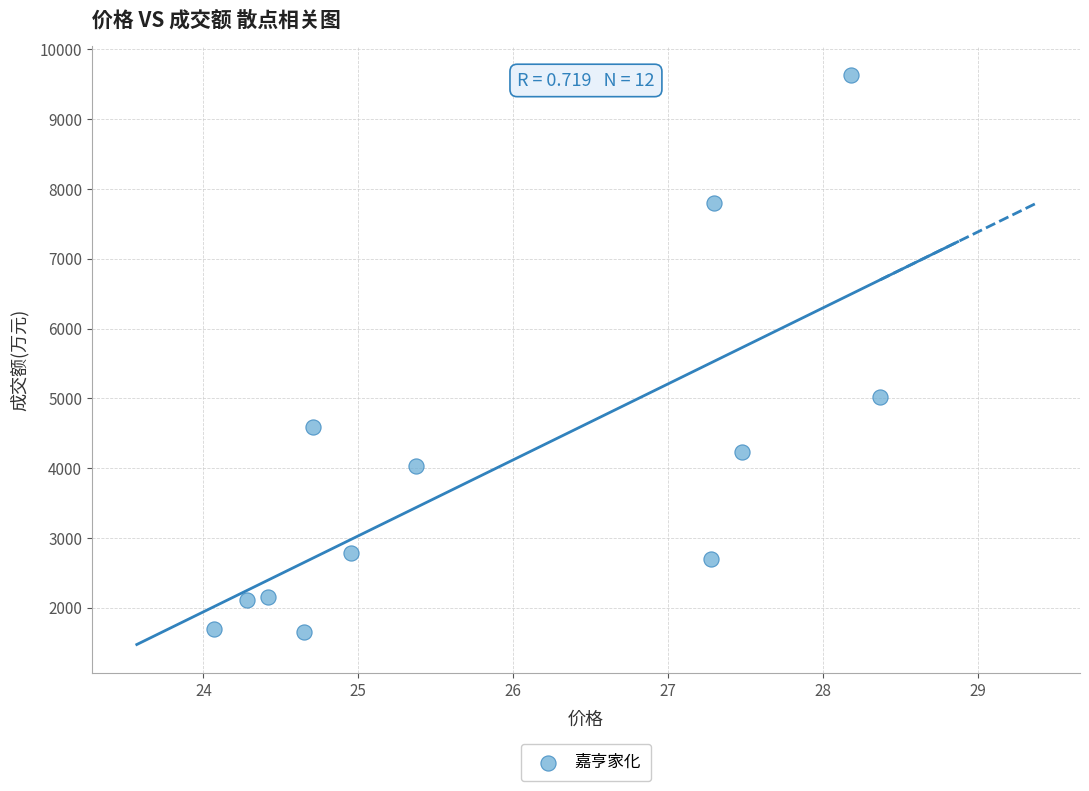

What Y value in the scatter plot is closest to 5642?

5019